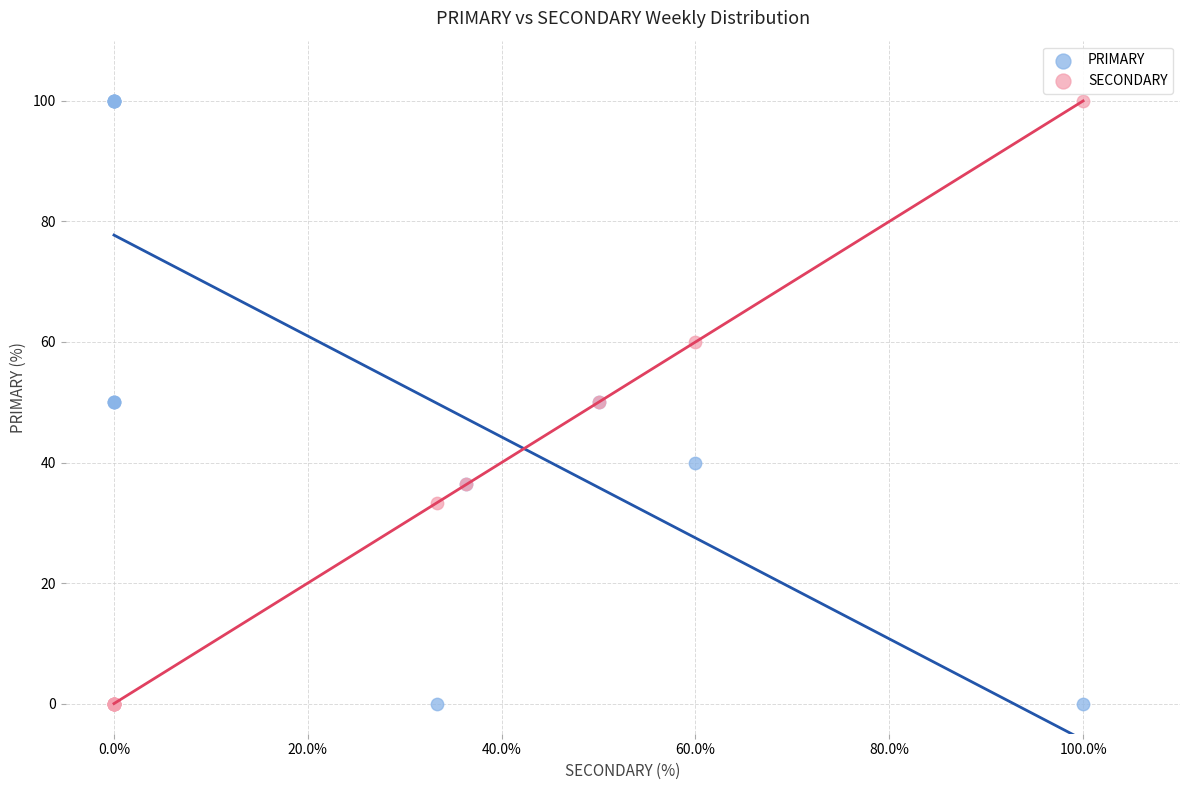

What is the X range (max minus min) for the scatter plot?

100.0